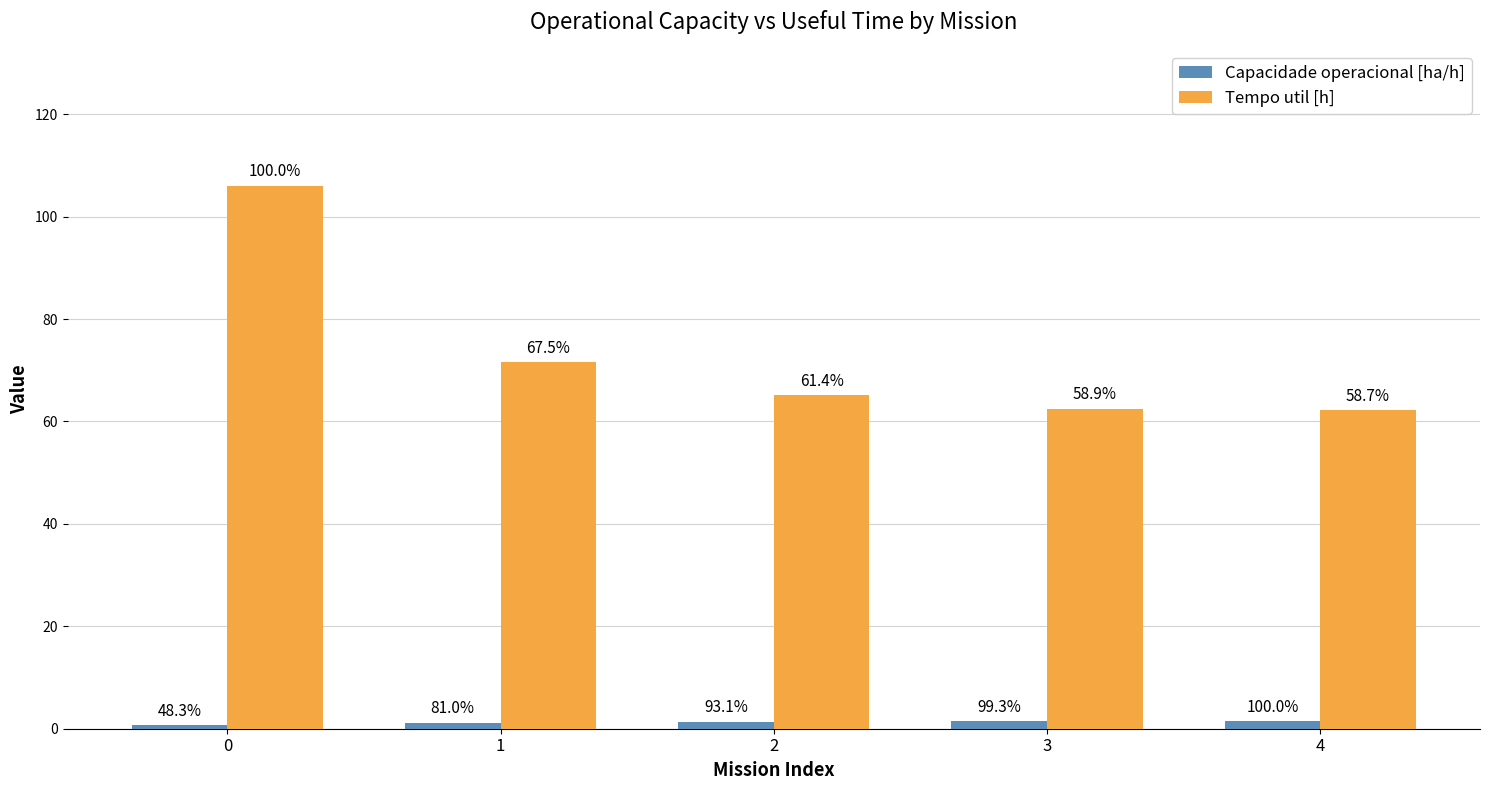

Reading left to right, list all the values displayed in this chart.

Capacidade operacional [ha/h]: 0=0.7	1=1.2	2=1.4	3=1.5	4=1.5
Tempo util [h]: 0=106.0	1=71.6	2=65.2	3=62.5	4=62.2